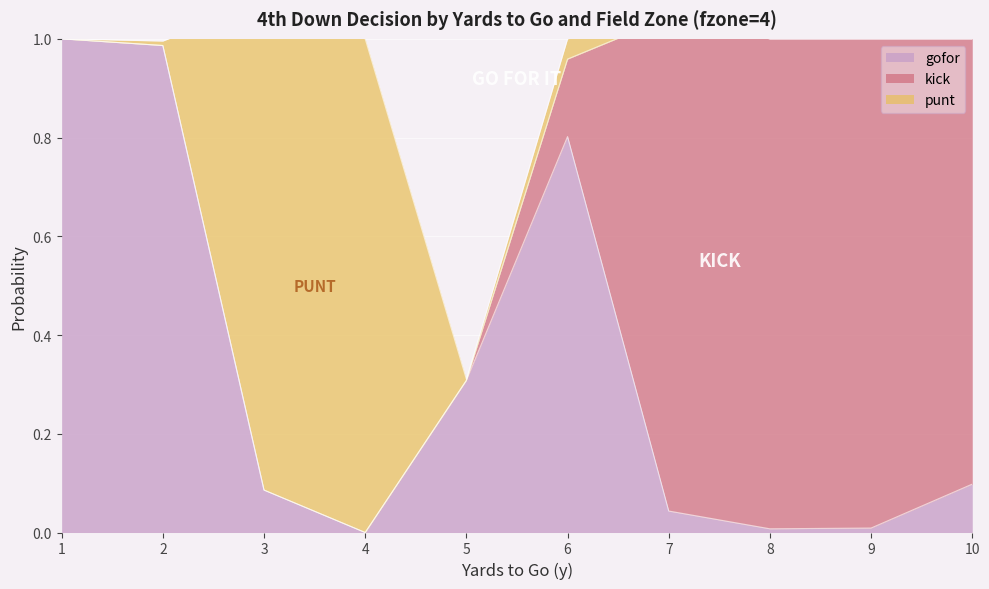

The value of gofor at 6 is 0.4. True or false?

False